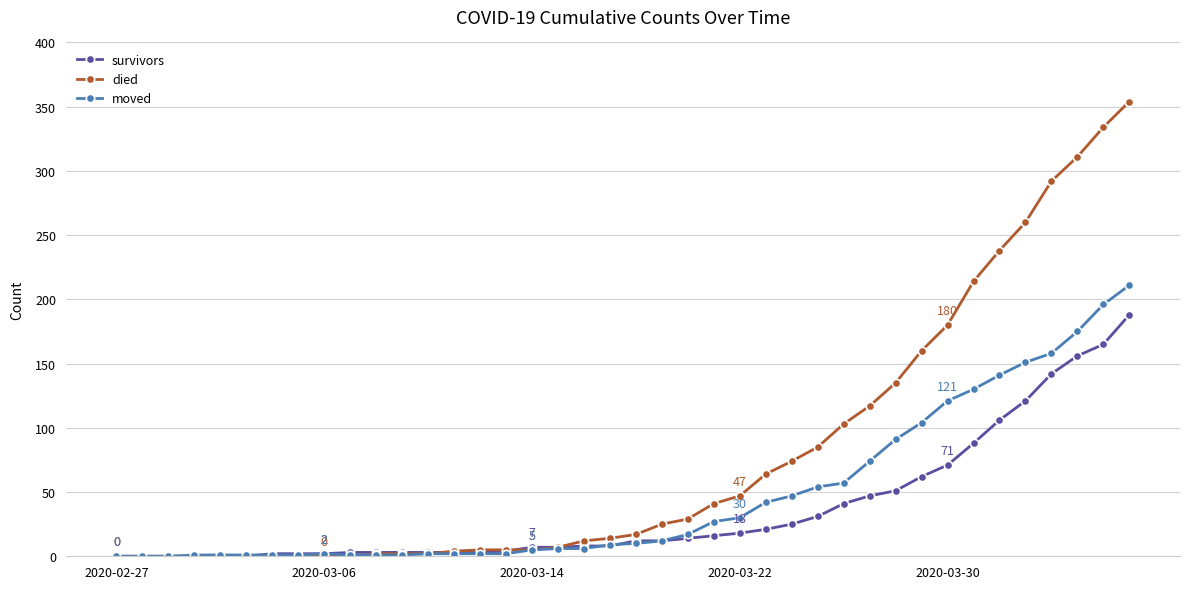

Which series has the largest total across all categories?

died